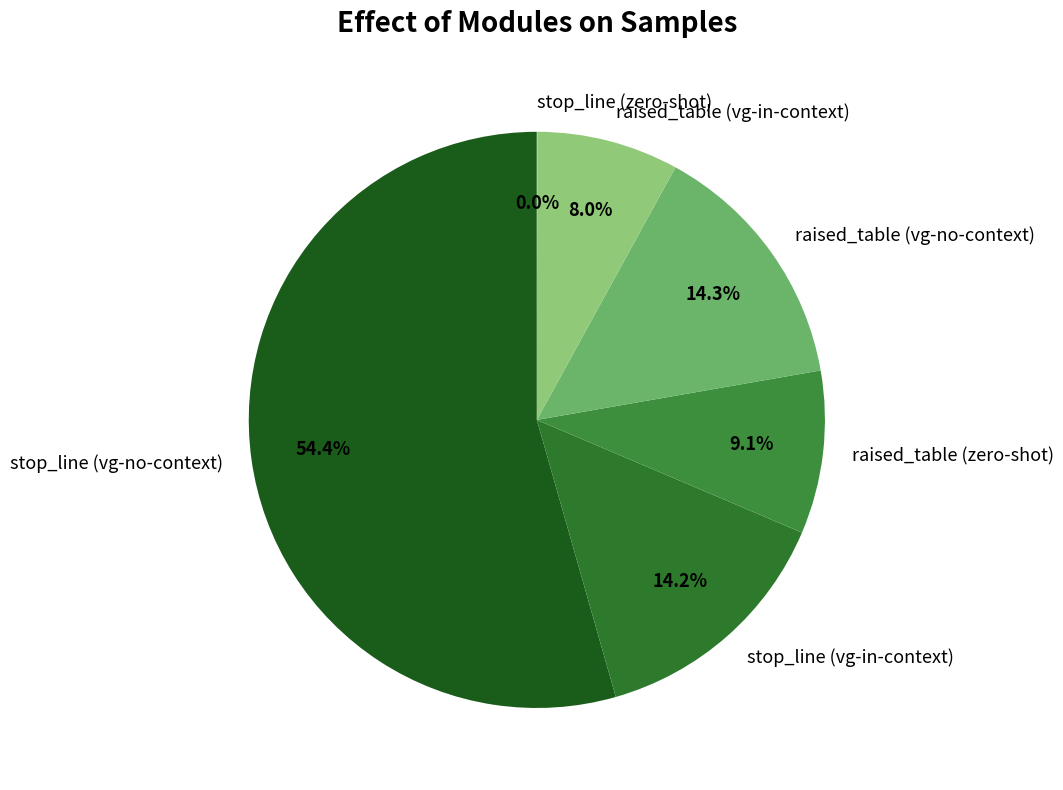

Between raised_table (zero-shot) and raised_table (vg-in-context), which is larger?

raised_table (zero-shot)